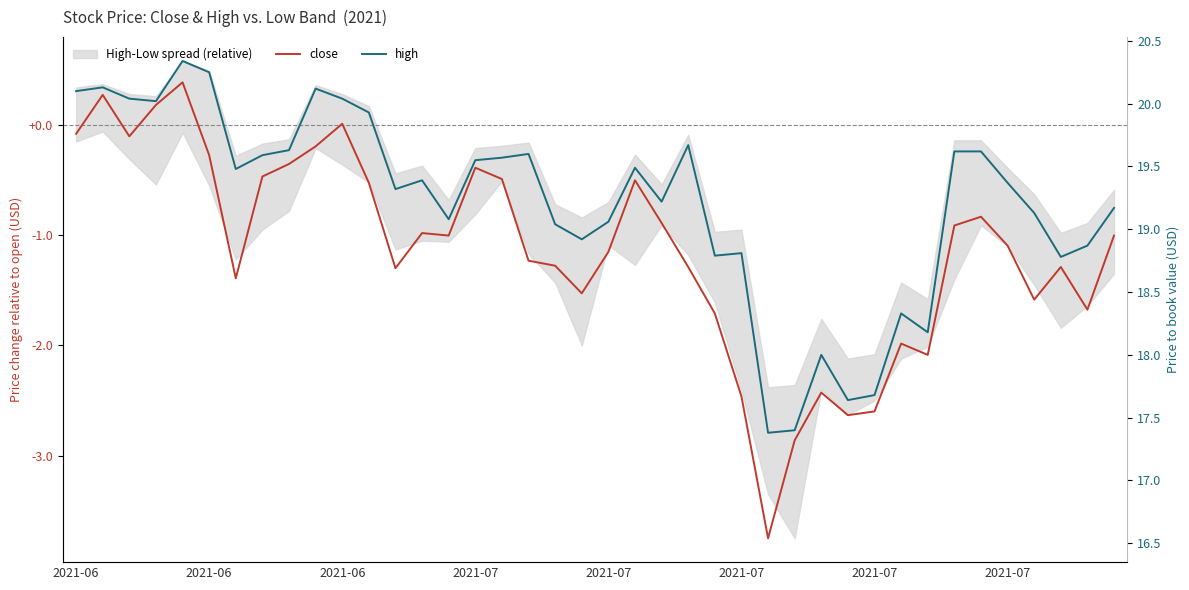

Where is high nearest to the value 18?

28